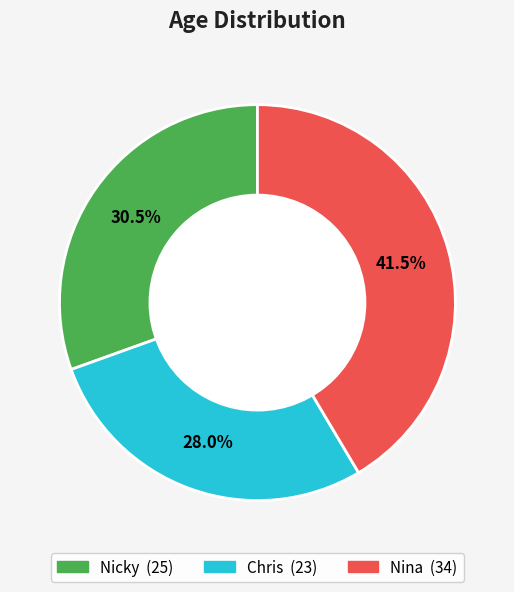

Which slice is the smallest?

Chris